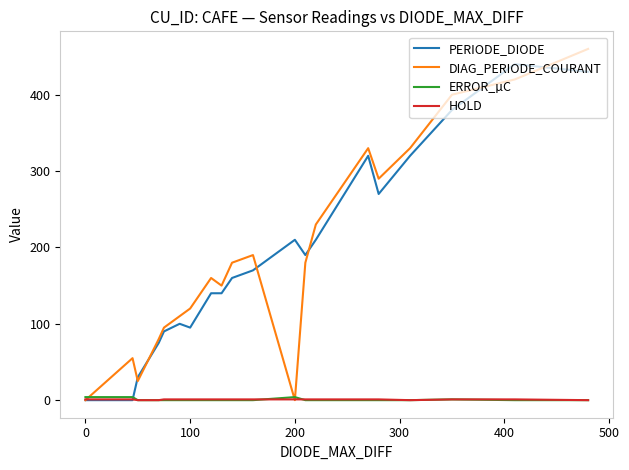

How many categories are shown in the chart?

20